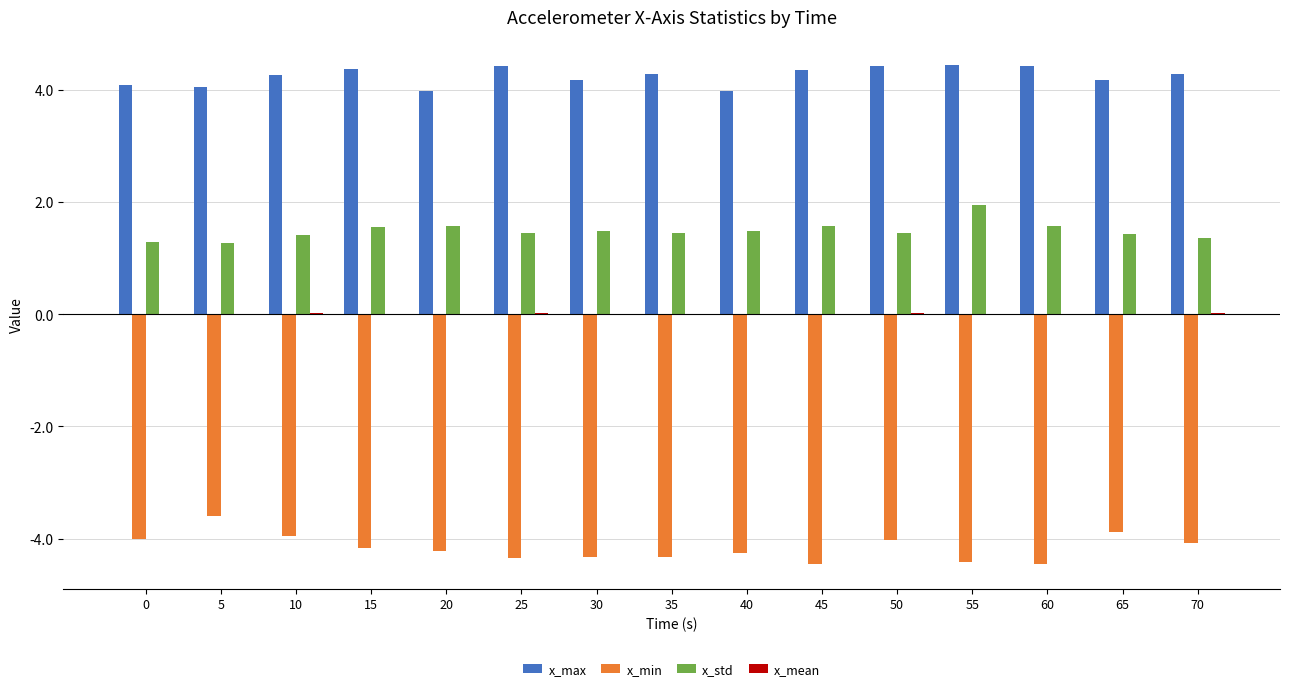

What is the highest value of the x_min series?

-3.6